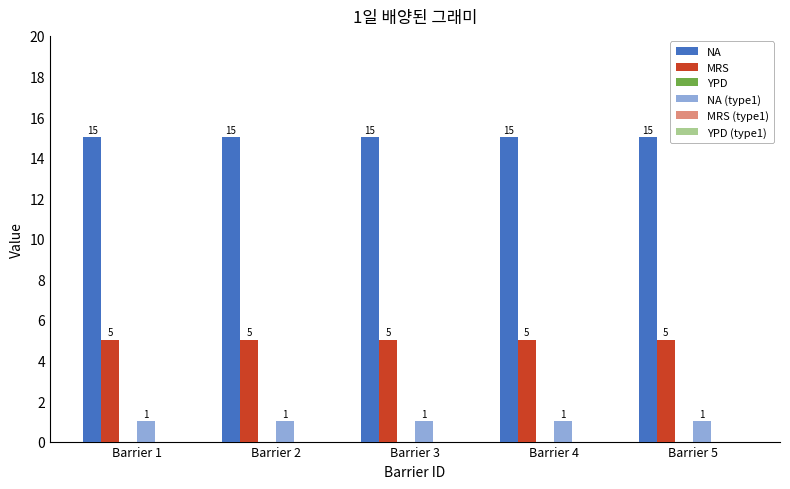

What is the total value across all series at Barrier 2?

21